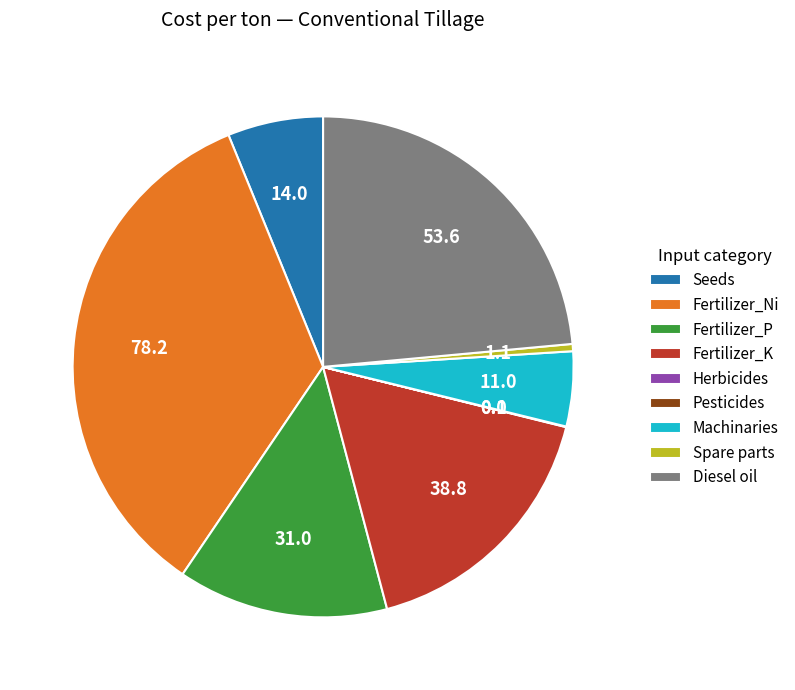

Which has a higher value, Fertilizer_Ni or Machinaries?

Fertilizer_Ni